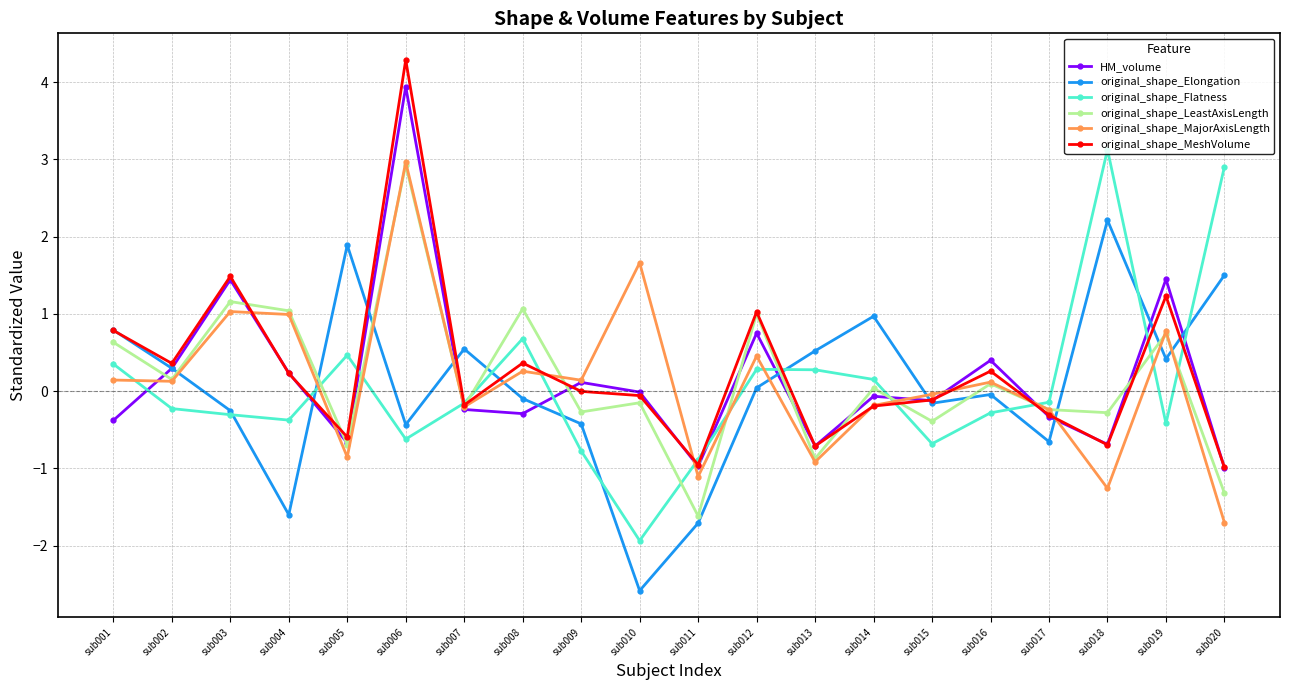

True or false: original_shape_Elongation has more than 2 interior local peaks.

True